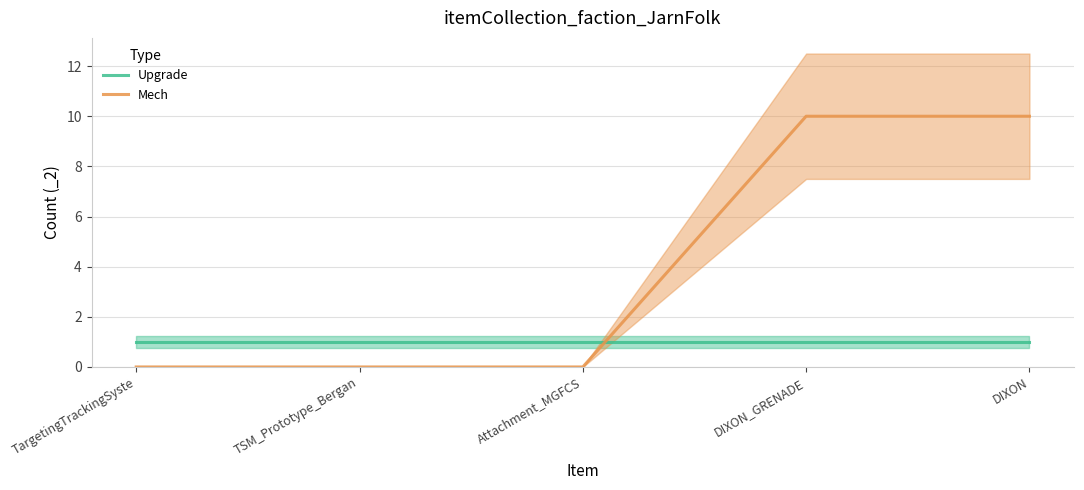

What are all the series names shown in the legend?

Upgrade, Mech